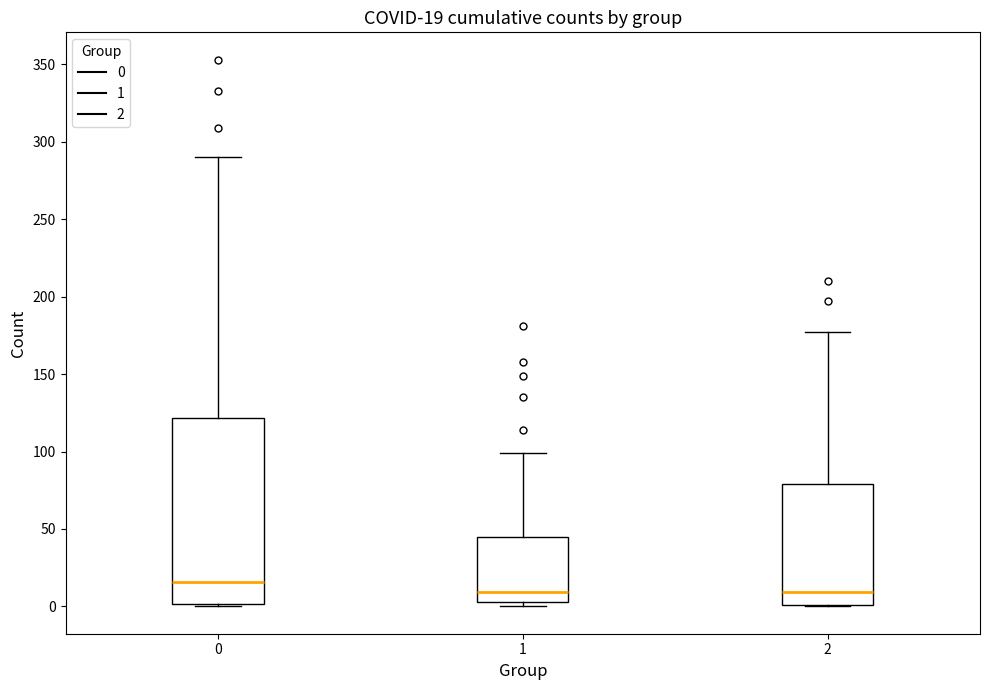

Which box's median line is the highest?

0